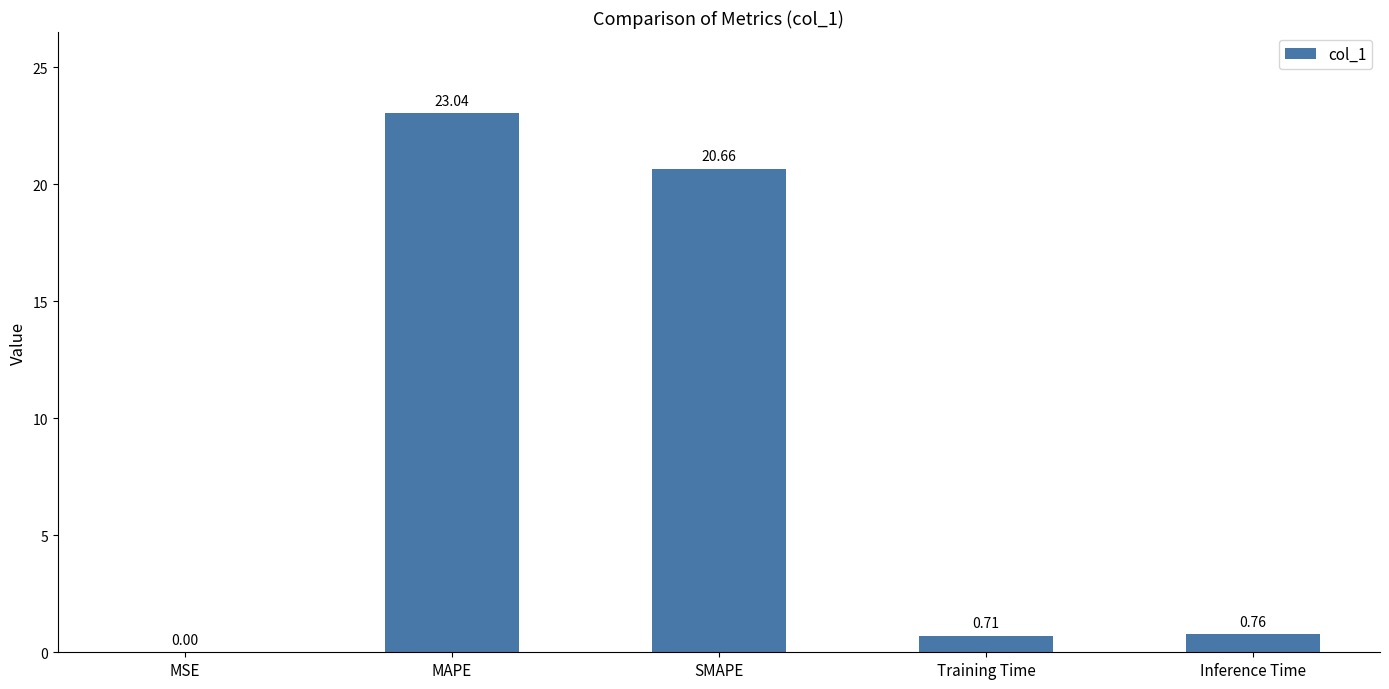

What is the sum of all values?

45.2